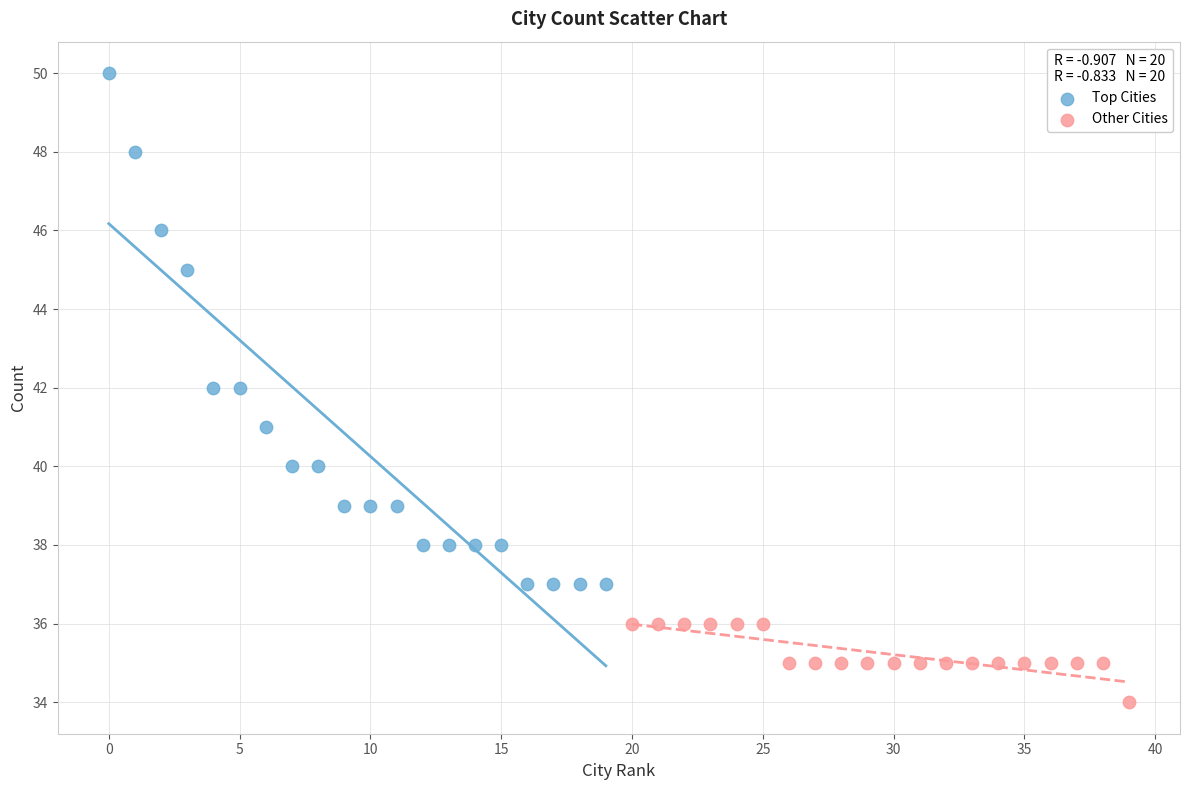

Which series reaches the minimum Y coordinate?

Other Cities